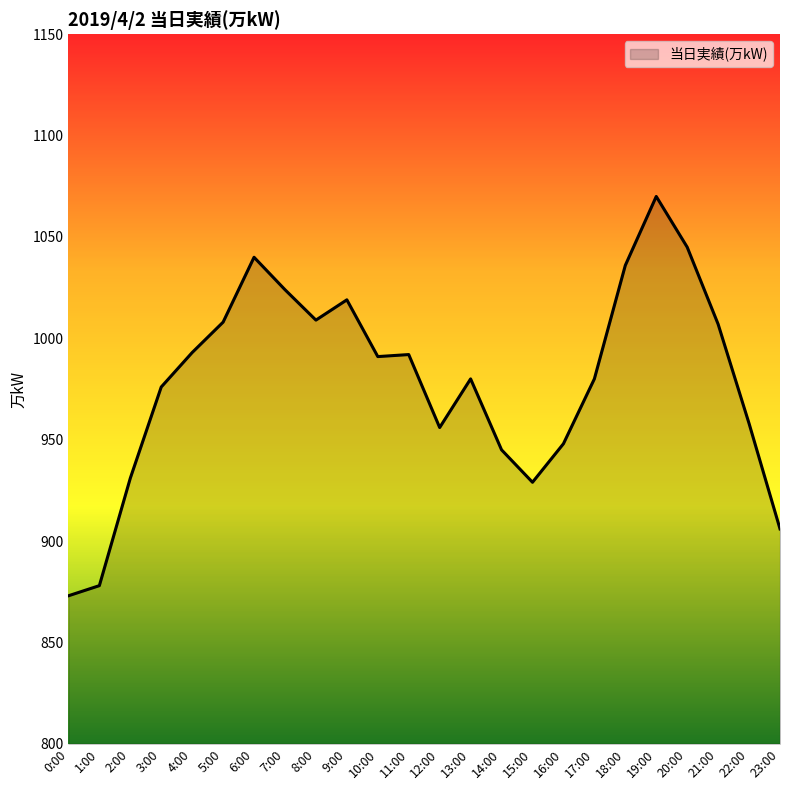

What position from the left is 16:00?

17